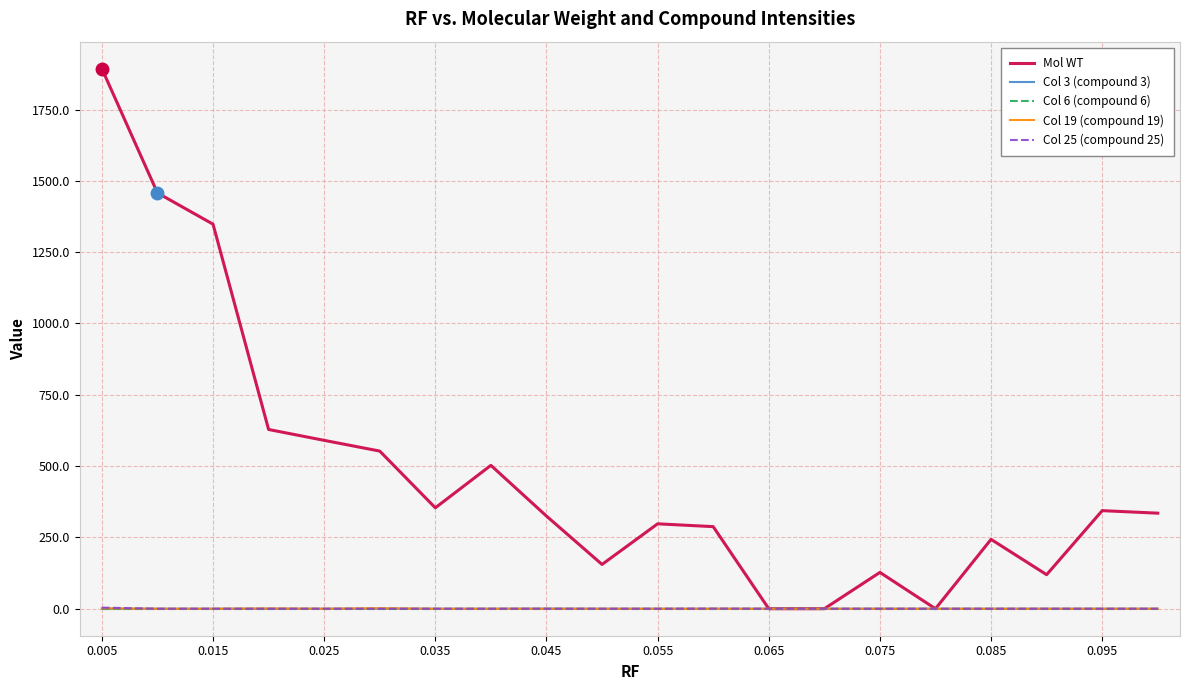

Which series has the widest spread of values?

Mol WT